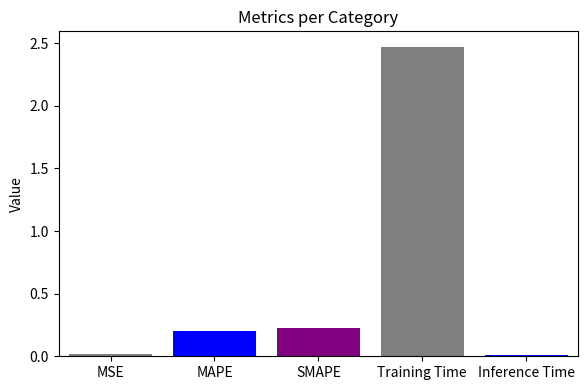

Are the bars grouped side by side (vs. stacked)?

No